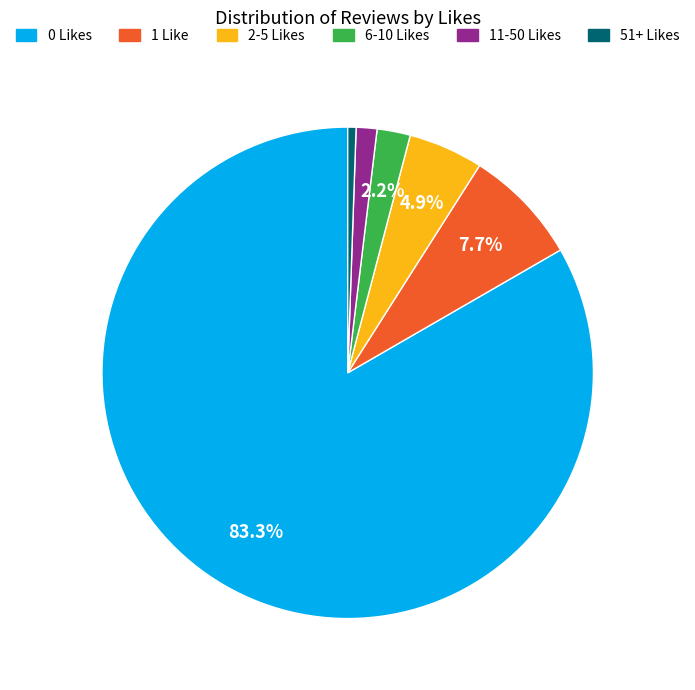

To the nearest percent, what percentage of the pie is 1 Like?

8%